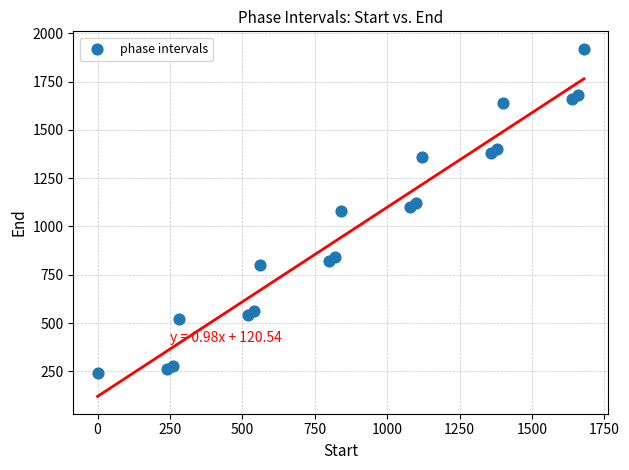

What is the range of X values (max minus min)?

1680